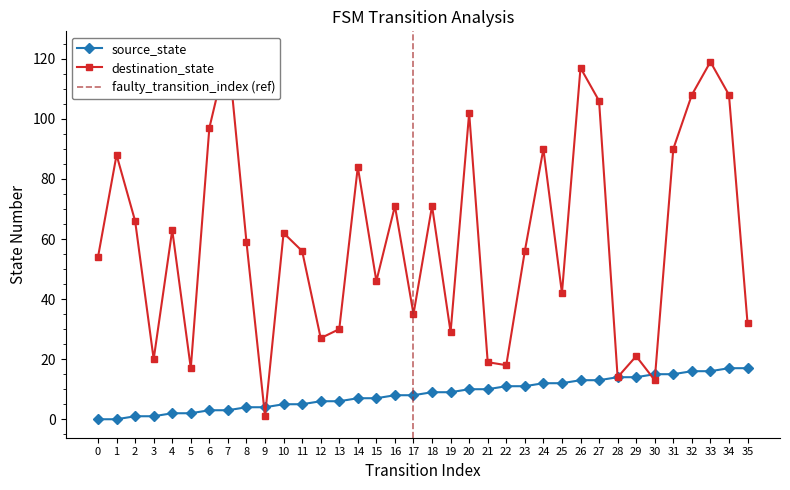

What are all the series names shown in the legend?

source_state, destination_state